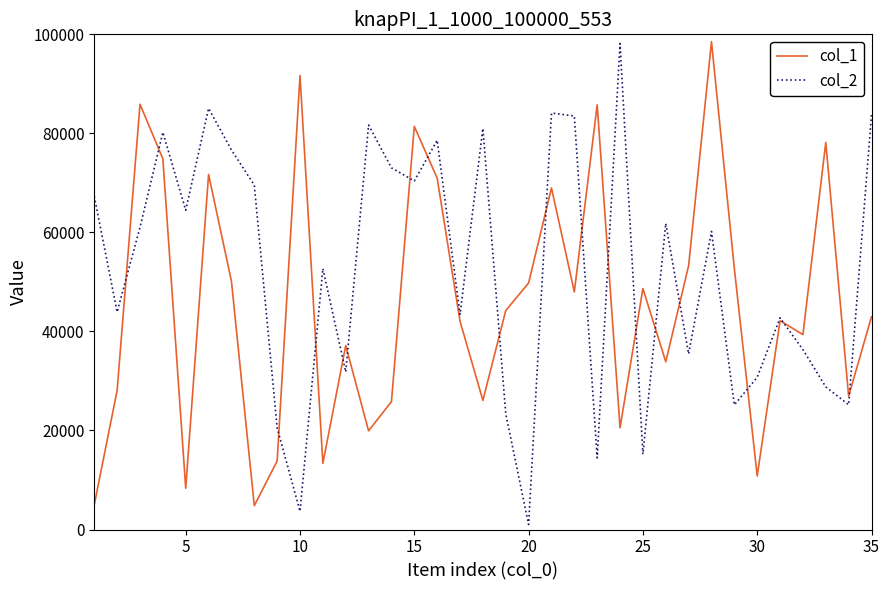

Rank the series by their average value, from lowest to highest.

col_1, col_2